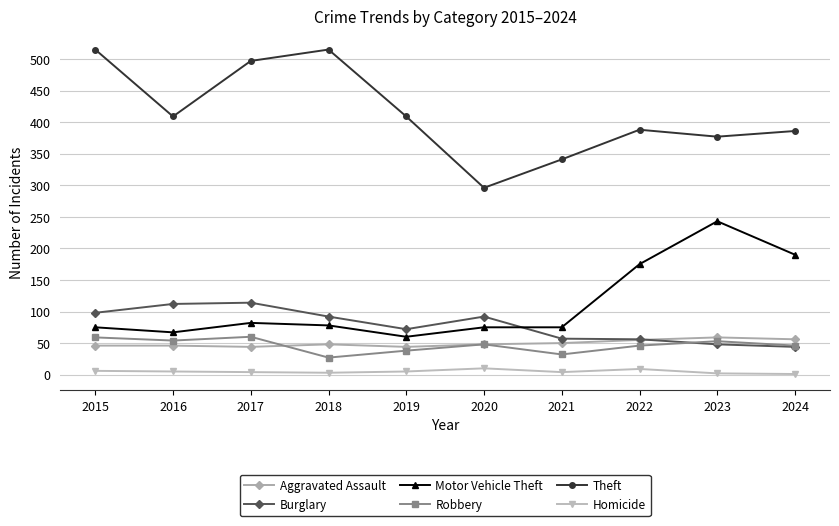

True or false: Homicide and Aggravated Assault cross at least once.

False